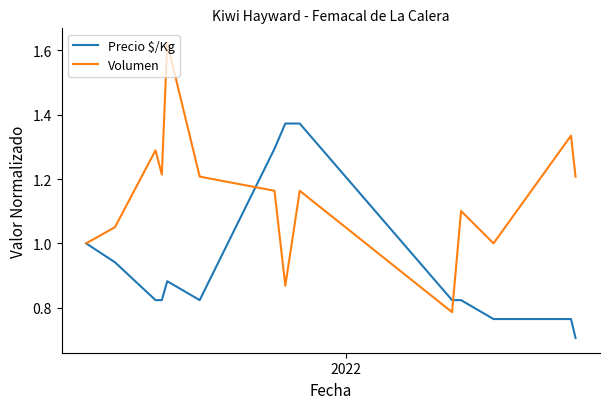

Which series has the largest total across all categories?

Volumen